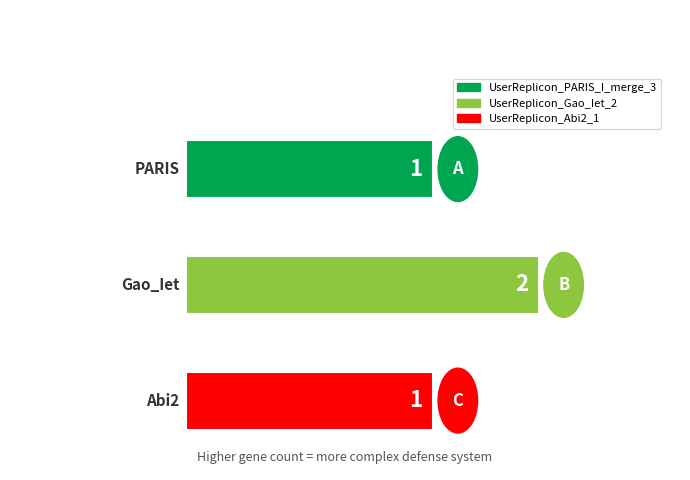

Does the chart contain stacked bars?

No